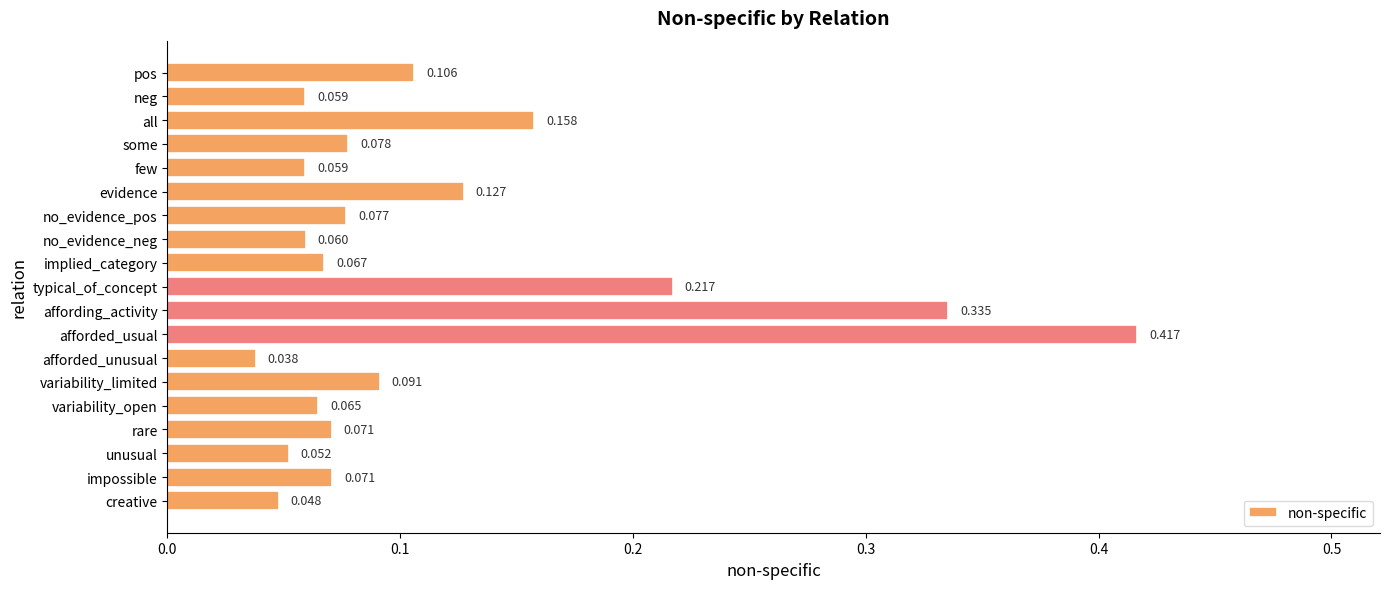

Between implied_category and all, which is larger?

all